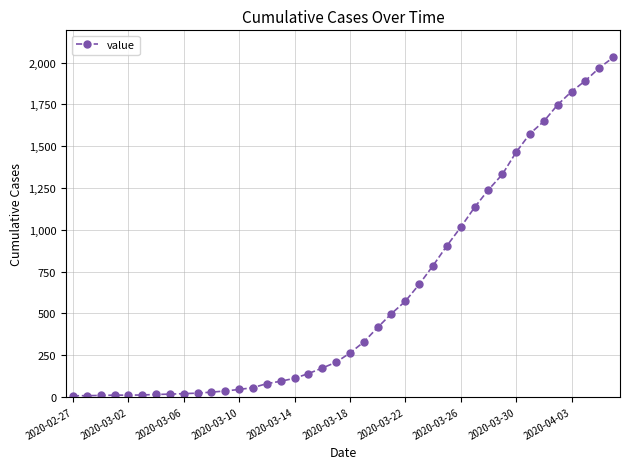

How many categories are shown in the chart?

40